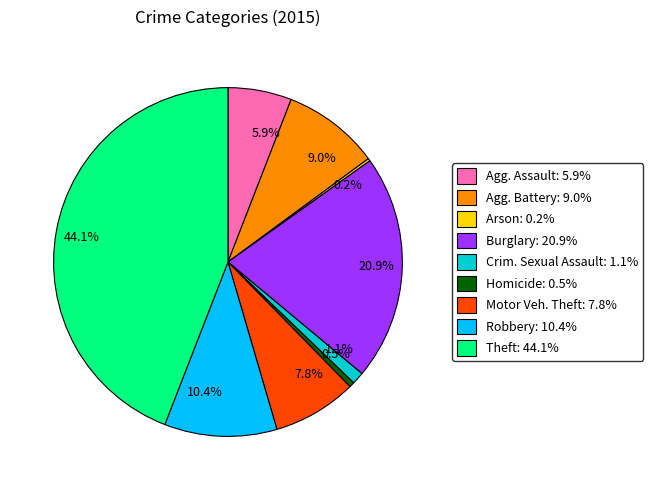

Which slice is the largest?

44.1%